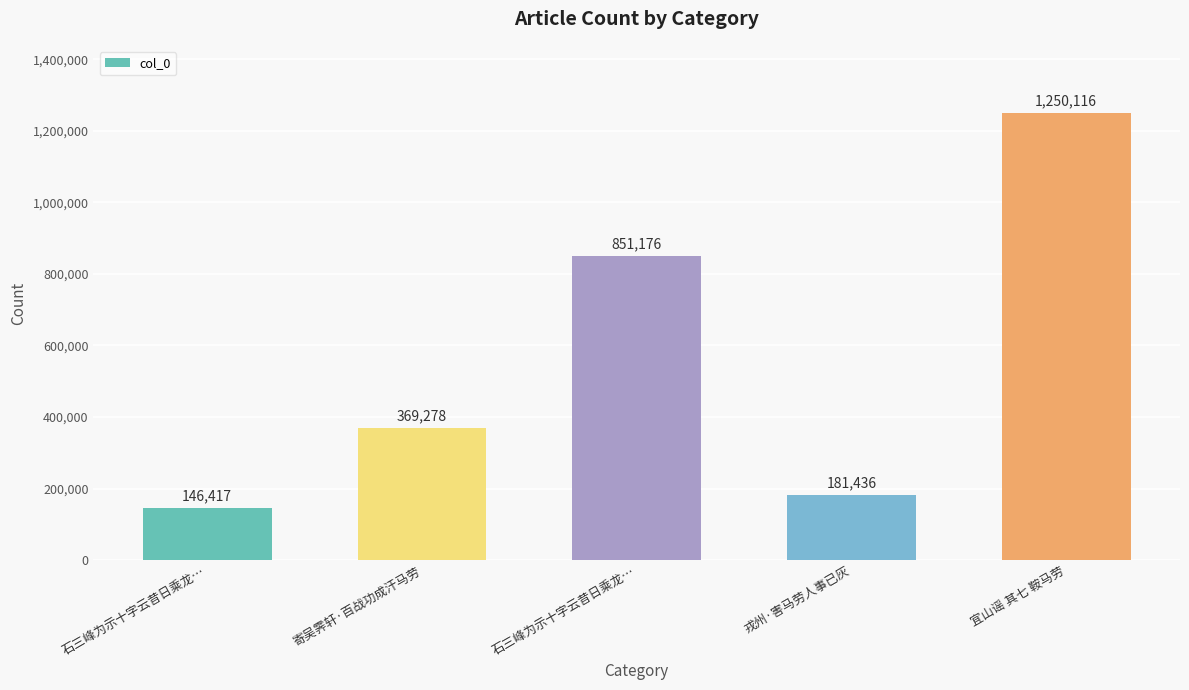

Reading right to left, extract all data points from this chart.

1250116	181436	851176	369278	146417